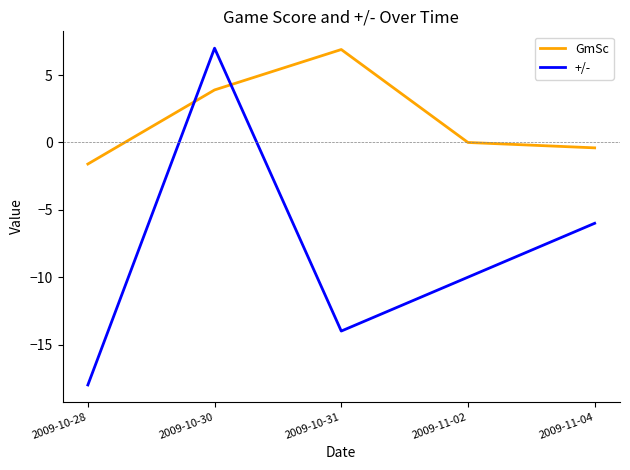

Count the number of data series in this chart.

2